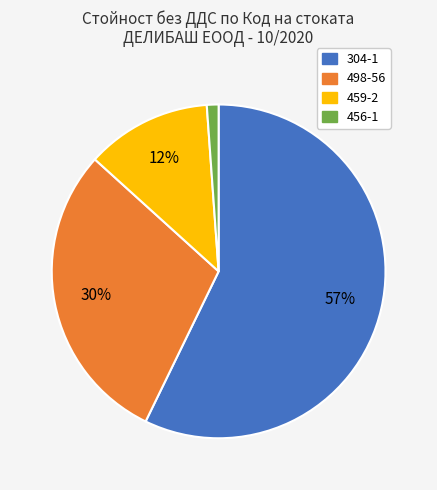

Do 459-2 and 304-1 together represent more than half of the pie?

Yes